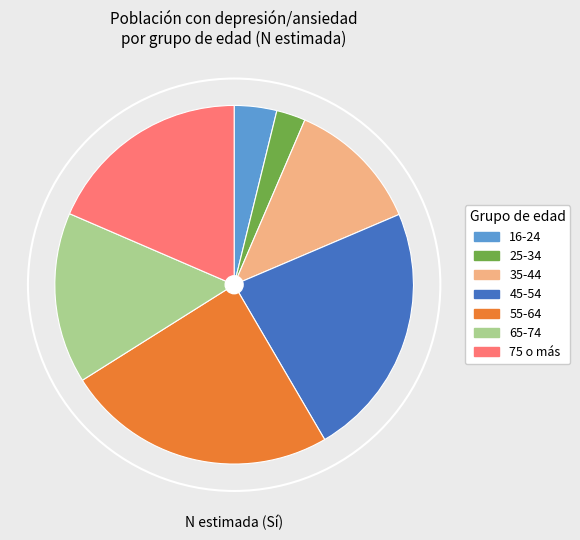

True or false: 25-34 accounts for 3% of the total.

True